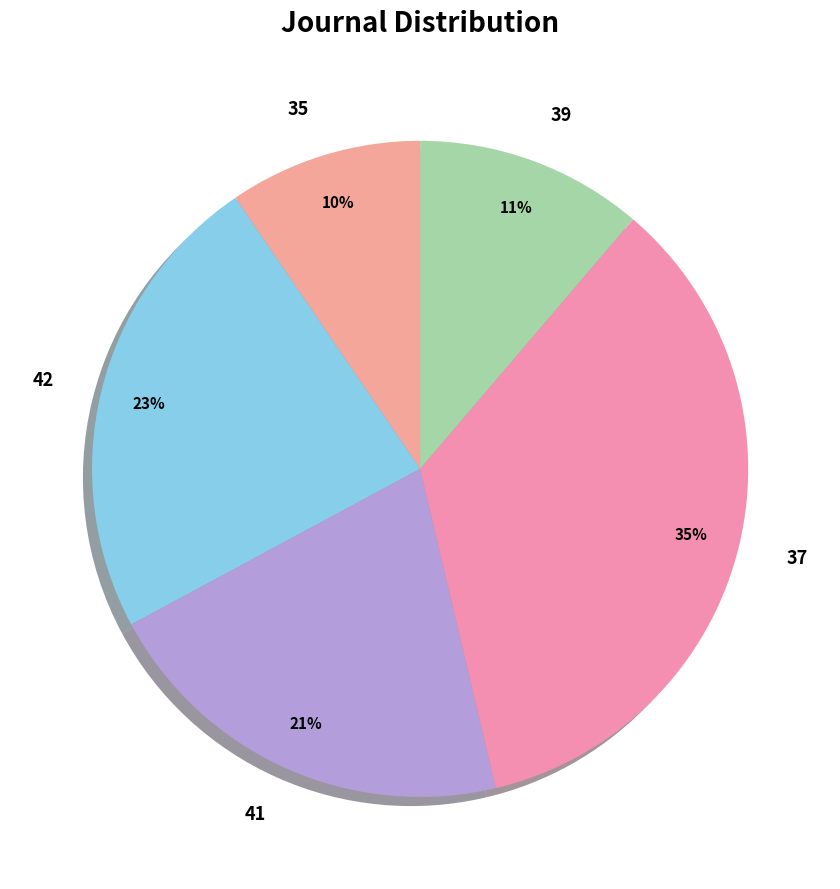

Is it true that 41 is 21% of the pie?

True